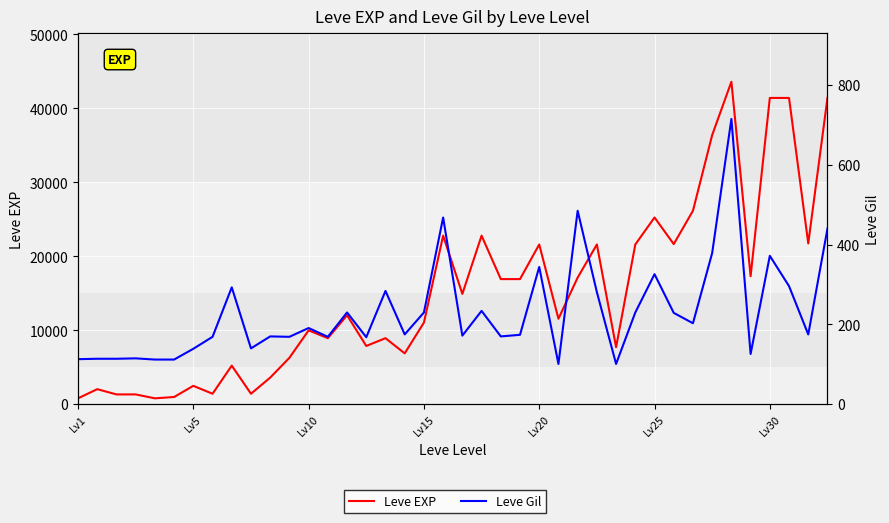

The Leve Gil series shows 440 at 39. True or false?

True